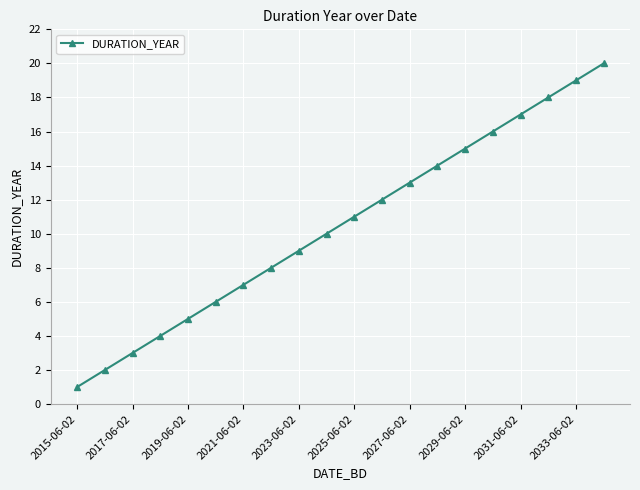

What is the sum of all values?

210